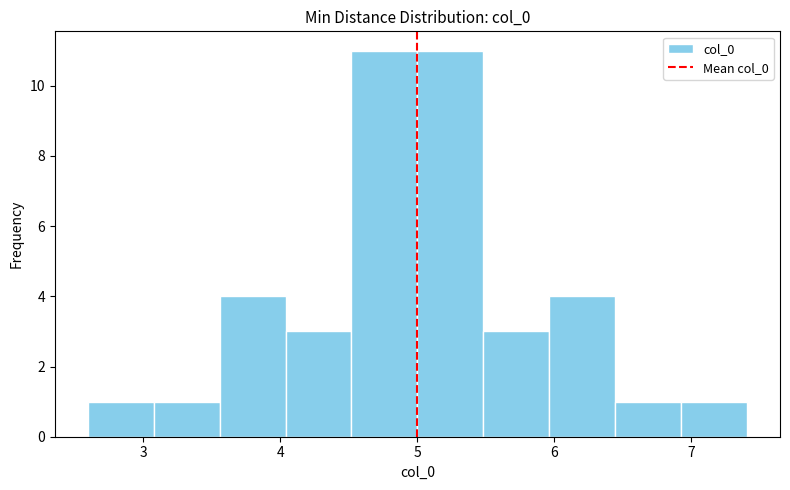

Reading left to right, list every bar in this chart as the range it spans on the x-axis followed by its height. Neither the bar edges nor the heights are printed on the chart, so give them approximately, as read against the axes.

2.6 to 3.1: 1
3.1 to 3.6: 1
3.6 to 4.0: 4
4.0 to 4.5: 3
4.5 to 5.0: 11
5.0 to 5.5: 11
5.5 to 6.0: 3
6.0 to 6.4: 4
6.4 to 6.9: 1
6.9 to 7.4: 1